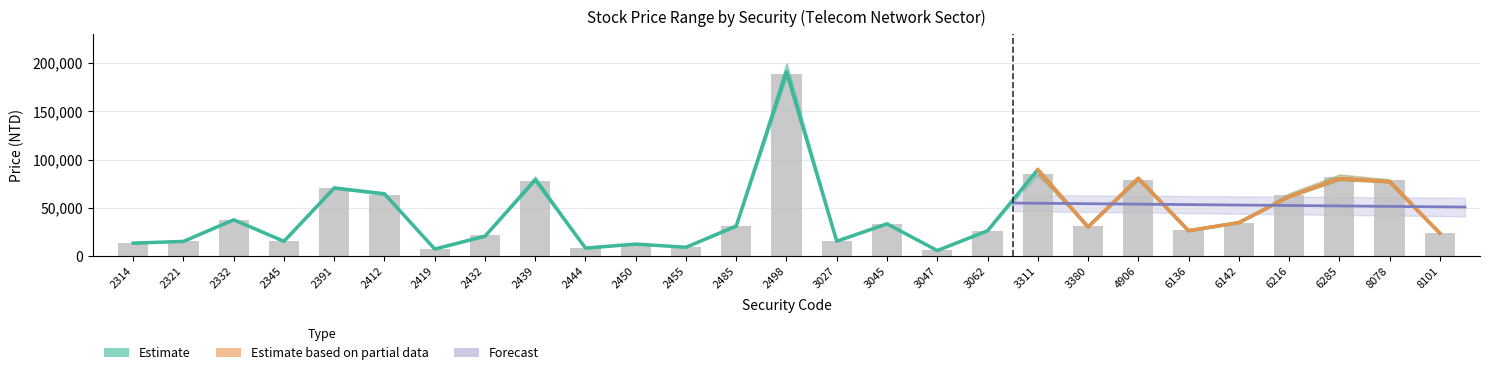

Is the value of Open at 2391 greater than the value of High at 2345?

Yes